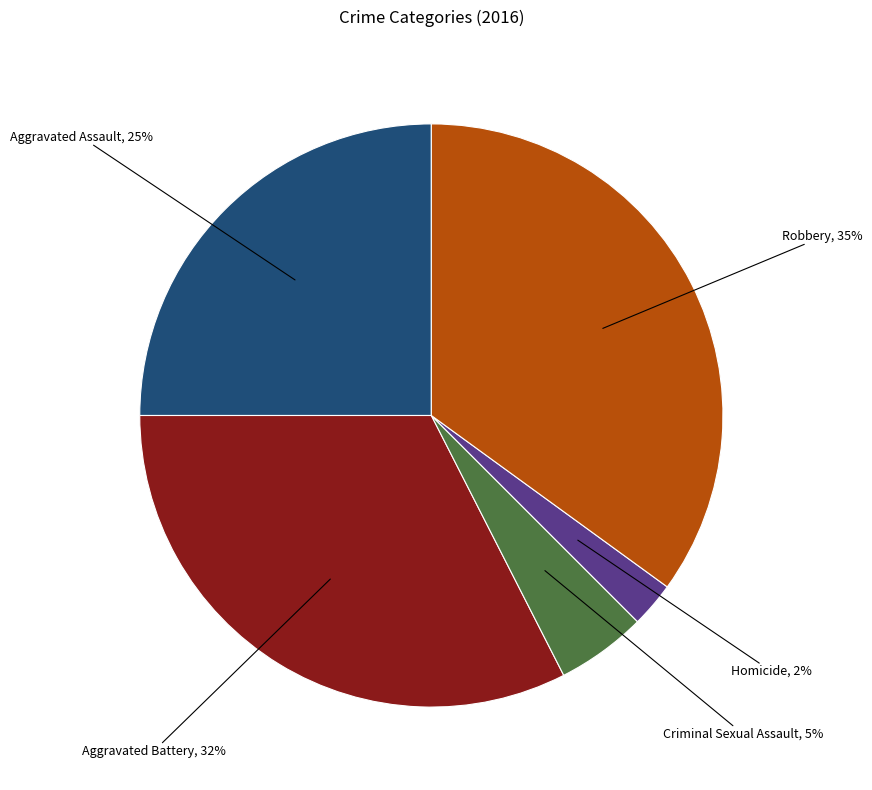

To the nearest percent, what is the average slice percentage?

20%